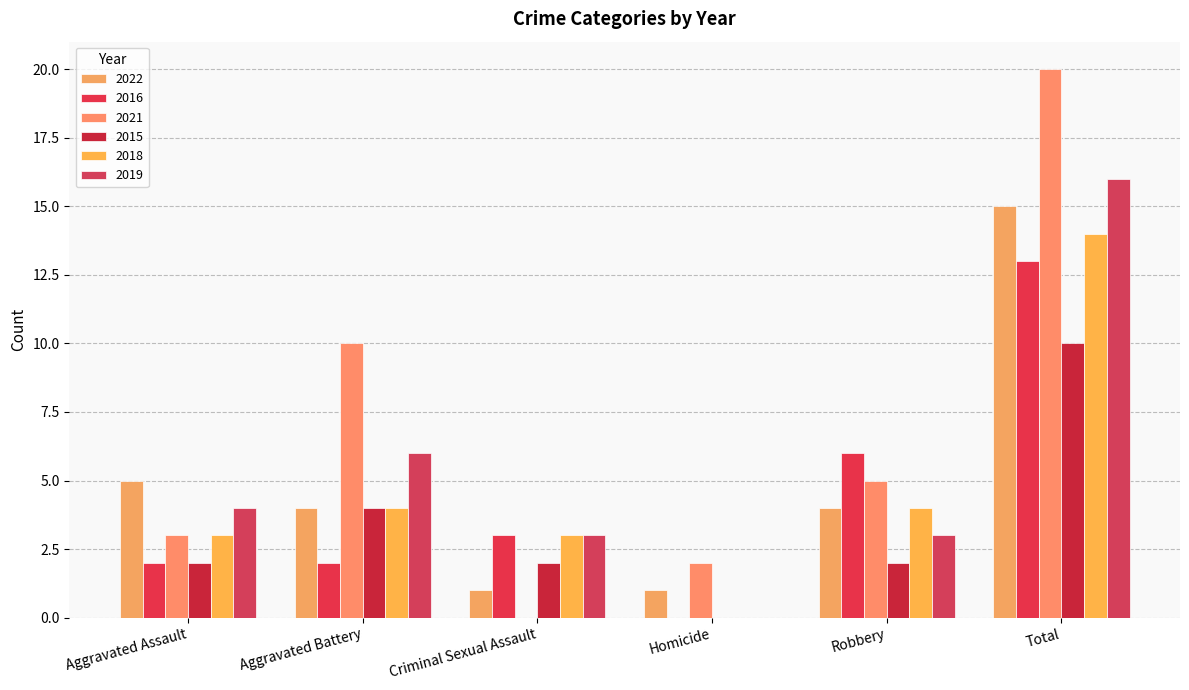

Are the bars grouped side by side (vs. stacked)?

Yes